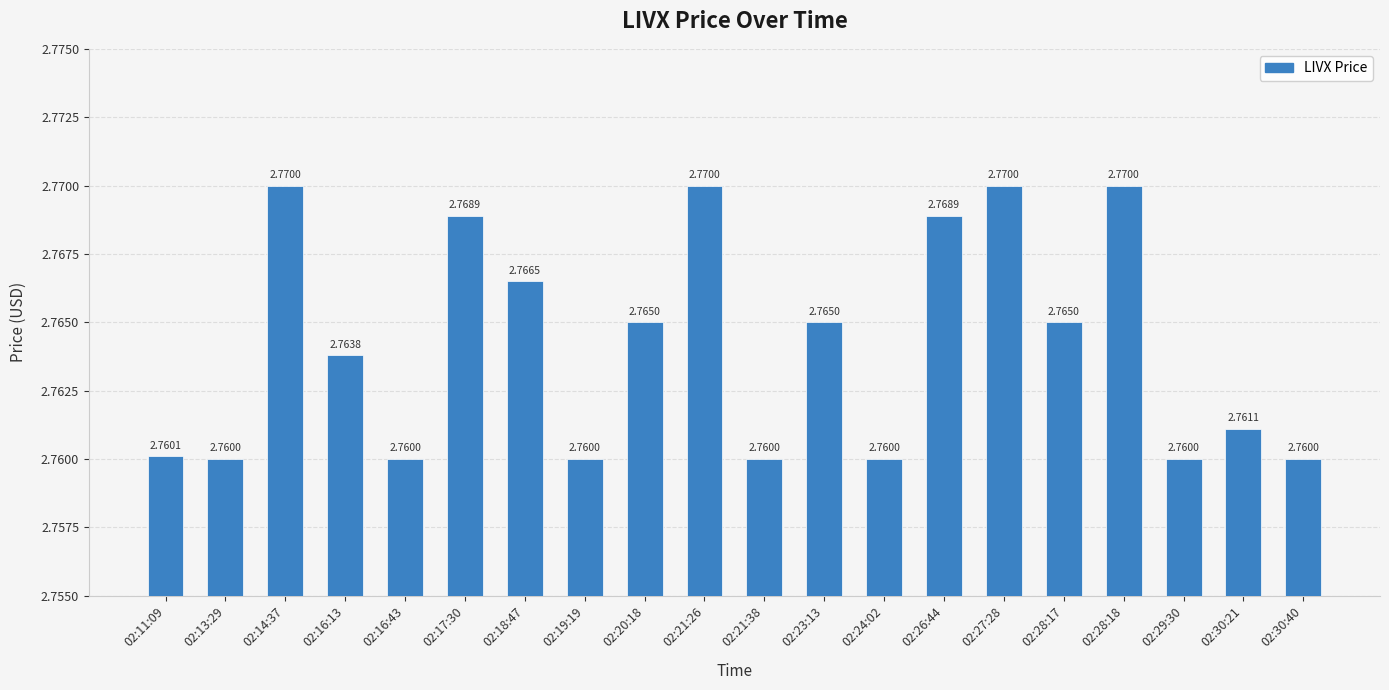

What is the ratio of the value at 02:13:29 to the value at 02:26:44?

1.0